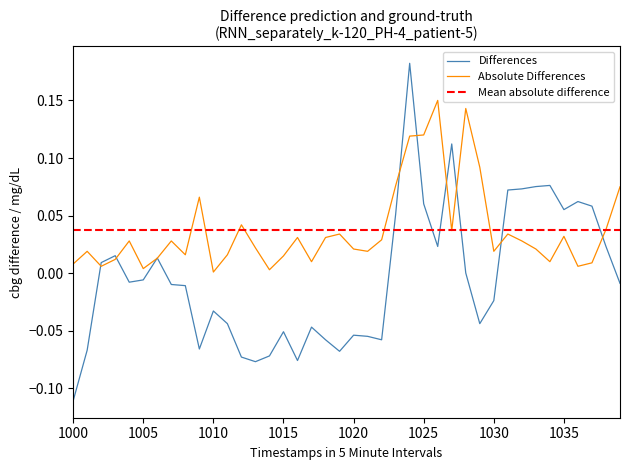

What is the difference between the maximum and minimum values?

0.3